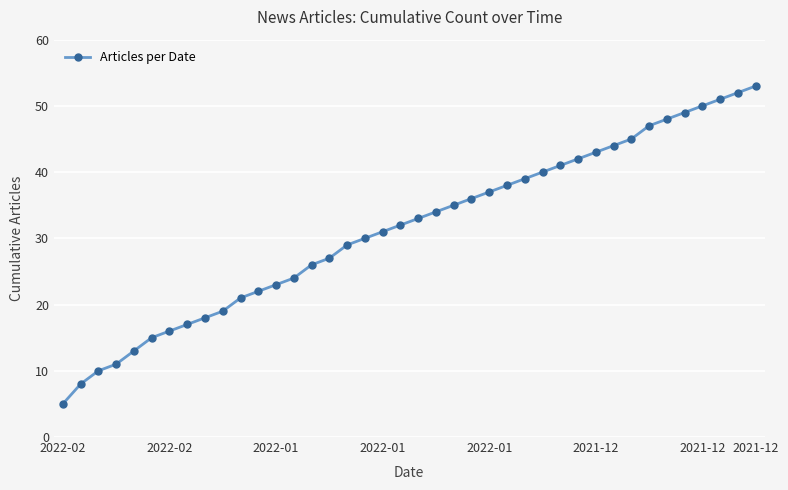

Reading left to right, transcribe all the data shown in this chart.

5	8	10	11	13	15	16	17	18	19	21	22	23	24	26	27	29	30	31	32	33	34	35	36	37	38	39	40	41	42	43	44	45	47	48	49	50	51	52	53